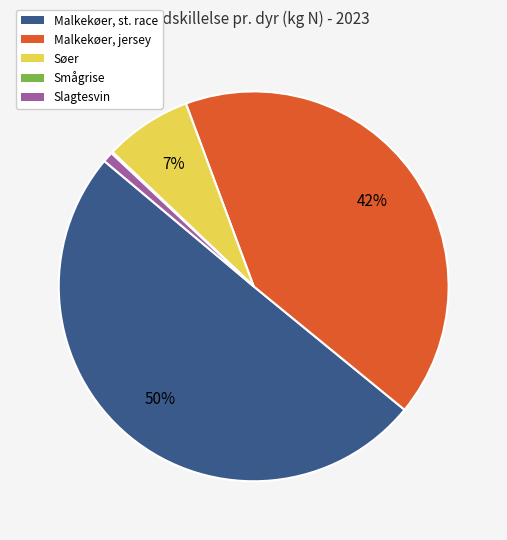

To the nearest percent, what is the difference between the Malkekøer, st. race and Søer slice percentages?

43%